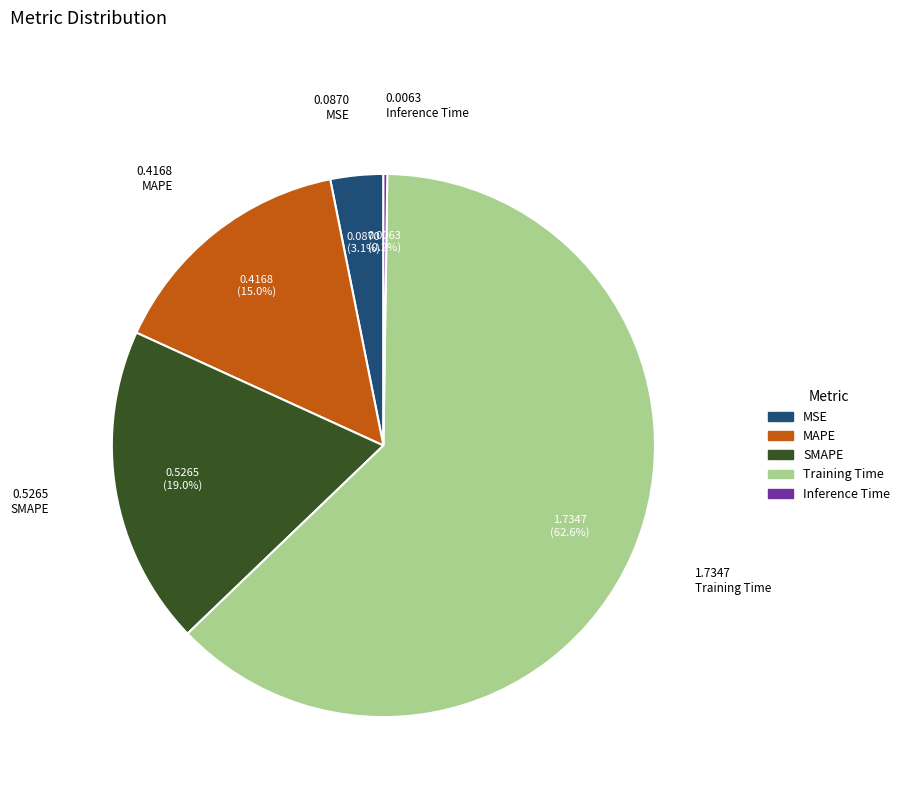

To the nearest percent, what is the difference between the largest and smallest slice percentages?

62%